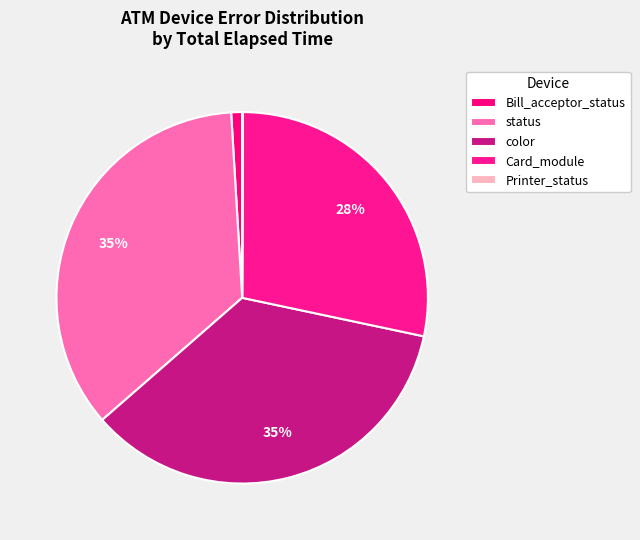

Rank the categories by value from lowest to highest.

Bill_acceptor_status, Card_module, Printer_status, status, color